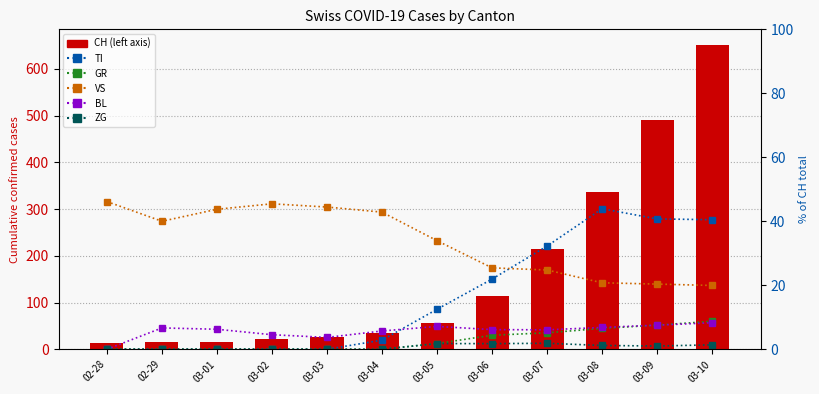

Reading right to left, list all the values displayed in this chart.

CH: 652.0	491.0	337.0	214.0	114.0	56.0	35.0	27.0	22.0	16.0	15.0	13.0
TI: 40.5	40.7	43.9	32.2	21.9	12.5	2.9	0.0	0.0	0.0	0.0	0.0
GR: 8.7	7.5	6.5	5.1	4.4	1.8	0.0	0.0	0.0	0.0	0.0	0.0
VS: 19.9	20.4	20.8	24.8	25.4	33.9	42.9	44.4	45.5	43.8	40.0	46.2
BL: 8.3	7.5	6.8	6.1	6.1	7.1	5.7	3.7	4.5	6.2	6.7	0.0
ZG: 1.4	1.0	1.2	1.9	1.8	1.8	0.0	0.0	0.0	0.0	0.0	0.0